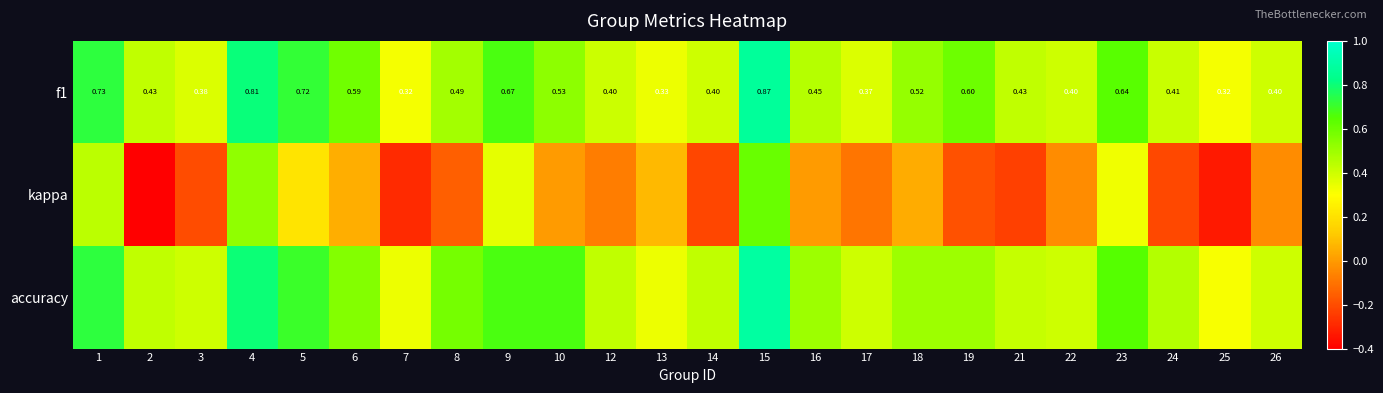

Which series changed the most between 17 and 19?

f1